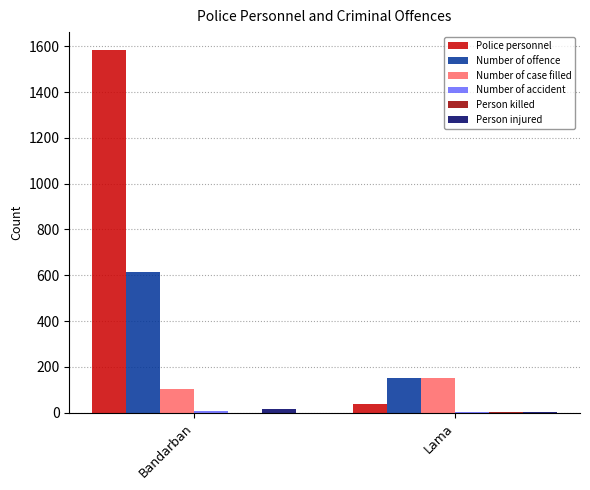

Which series changed the most between Bandarban and Lama?

Police personnel